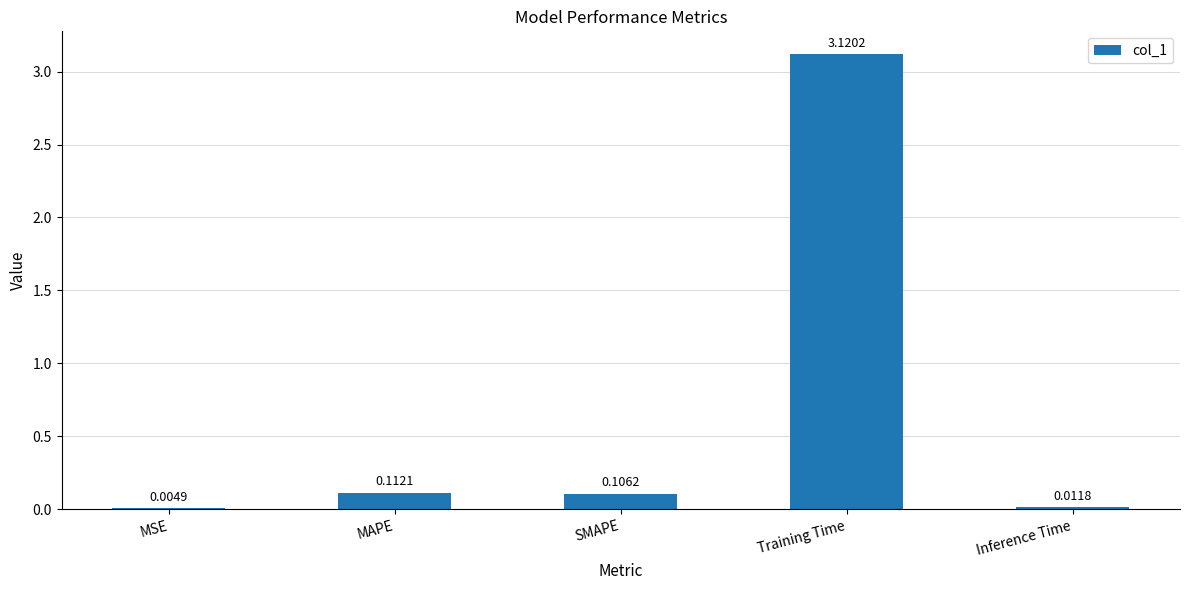

At which label is the value closest to 1?

MAPE